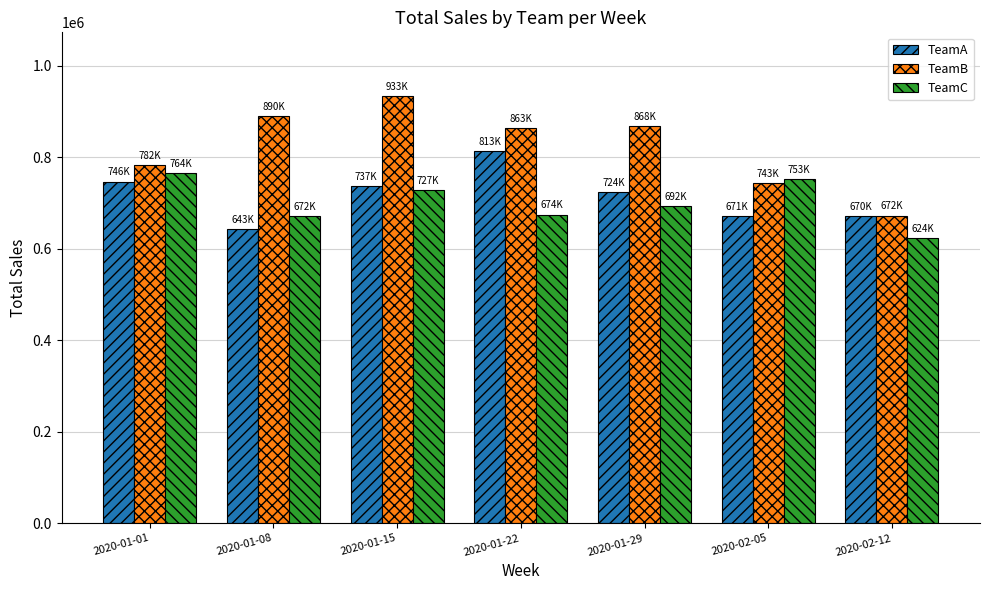

The value of TeamB at 2020-01-15 is 425522. True or false?

False